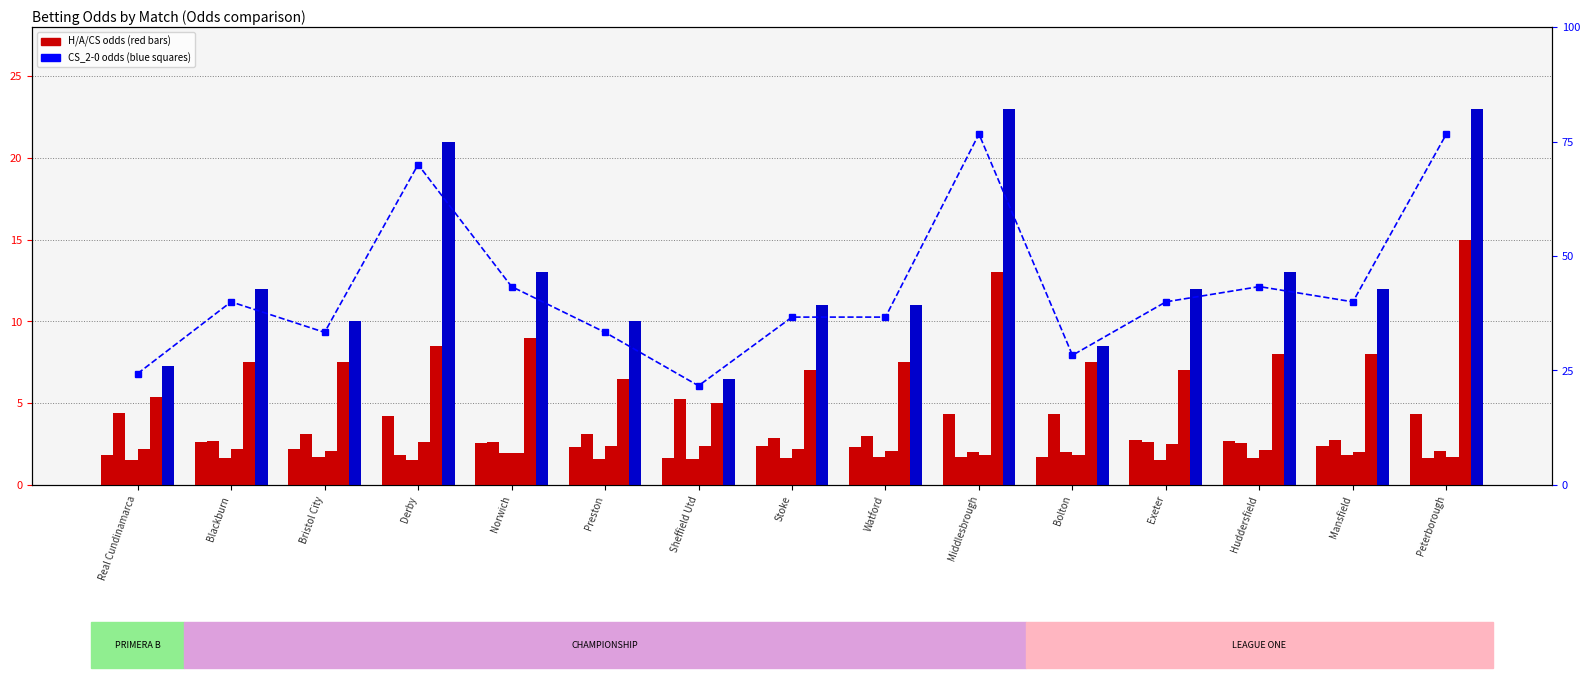

How many bars are there in each group?

6